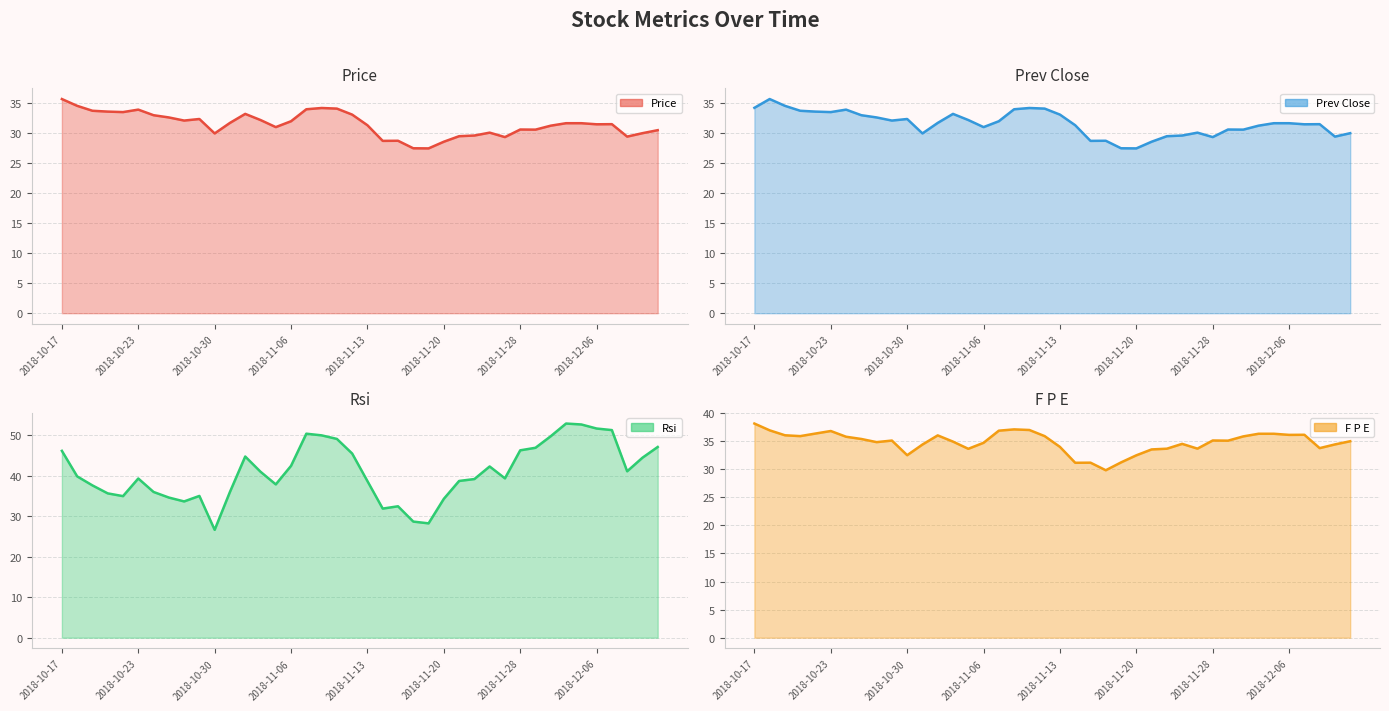

At how many categories does at least one series exceed 41?

19